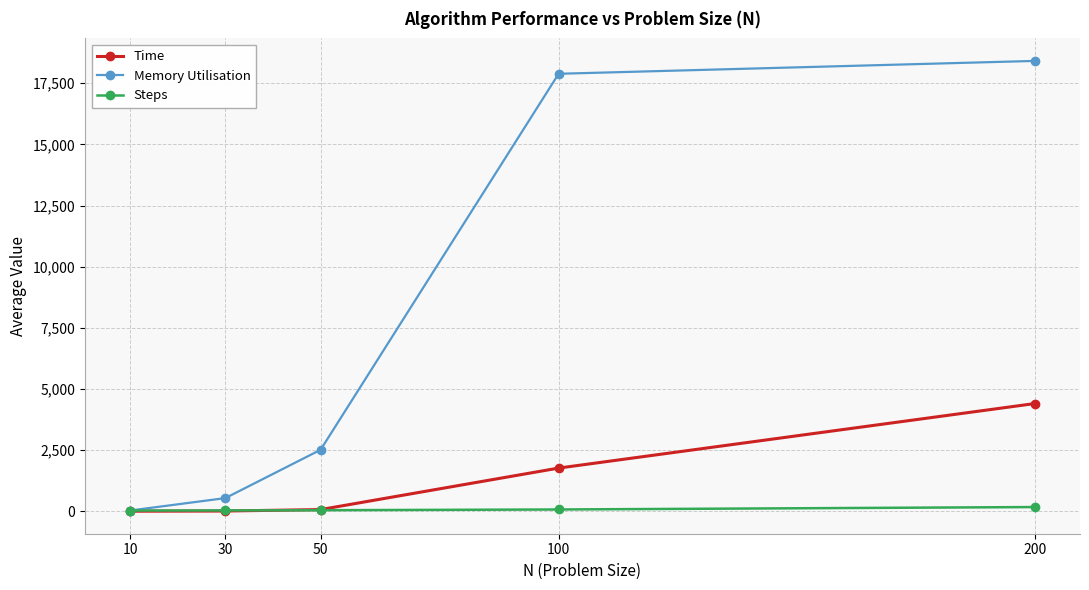

List the labels in order of Memory Utilisation value, smallest first.

10, 30, 50, 100, 200